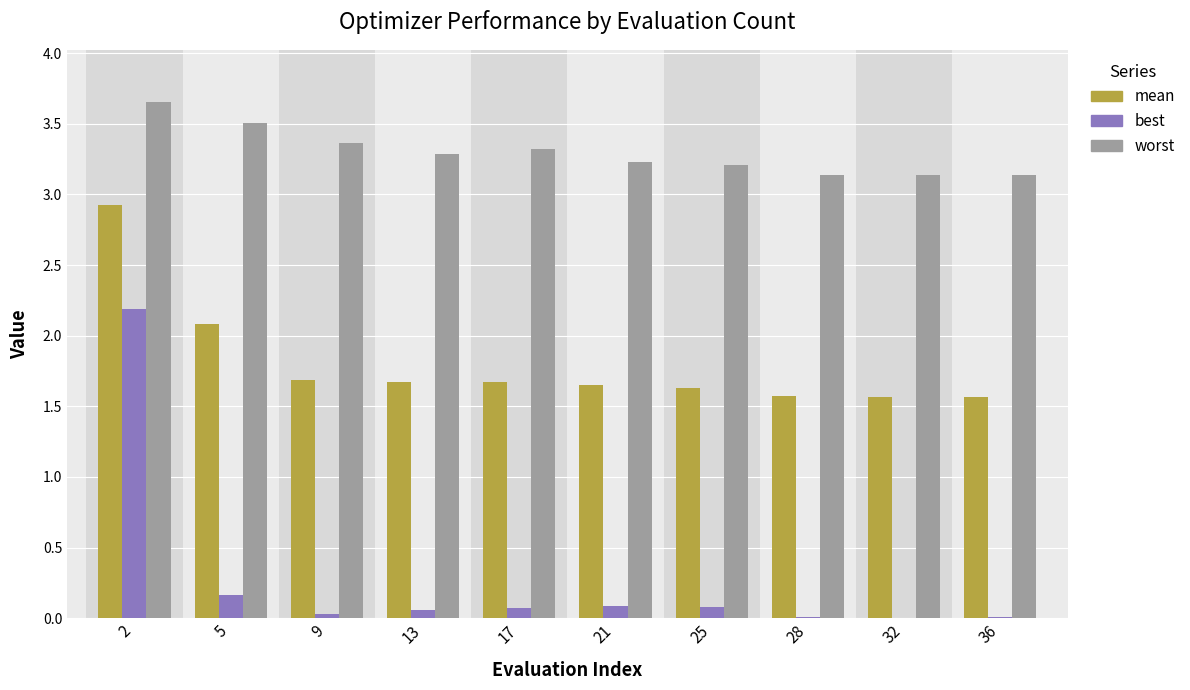

What is the total value across all series at 5?

5.8